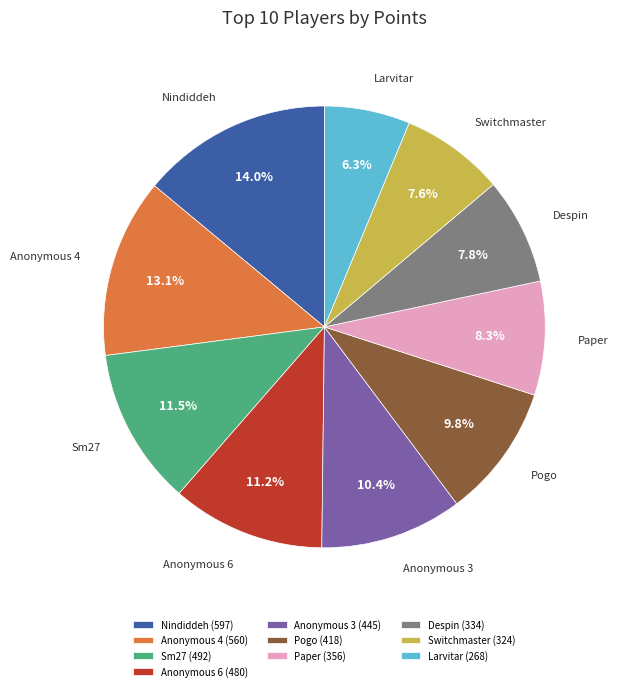

Approximately how many times larger is the value at Paper compared to Nindiddeh?

0.6